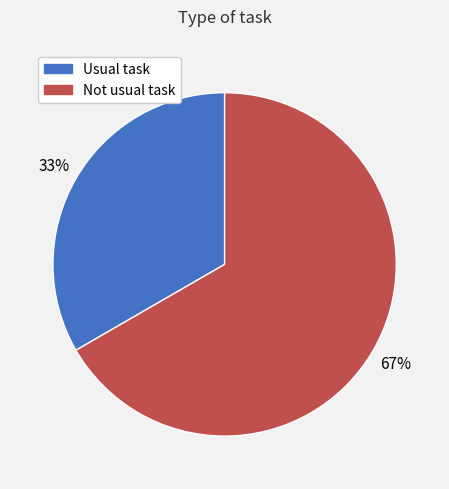

Do Not usual task and Usual task together represent more than half of the pie?

Yes